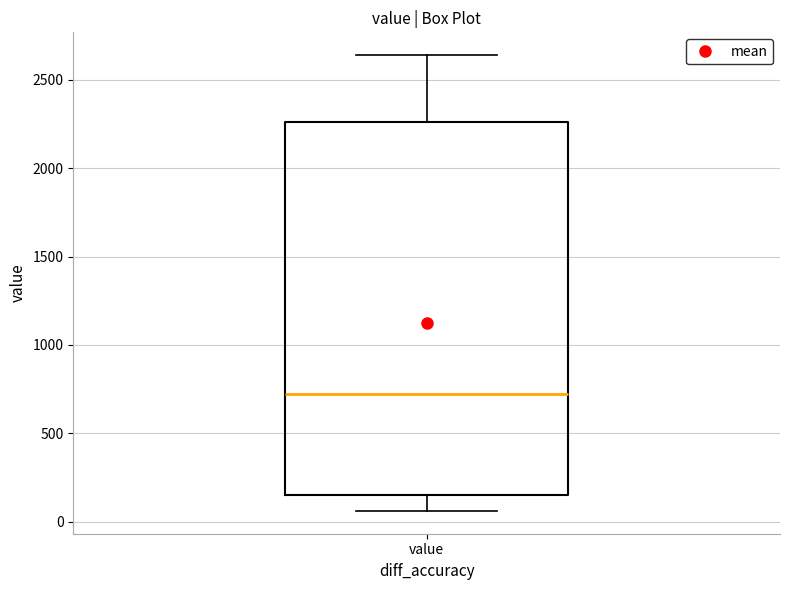

Read this box plot against the y-axis: the position of the median line, the range covered by the box, and the ends of both whiskers. The values are not printed on the chart, so give them approximately, as read against the axis.

median 700, box 150 to 2250, whiskers 50 to 2650